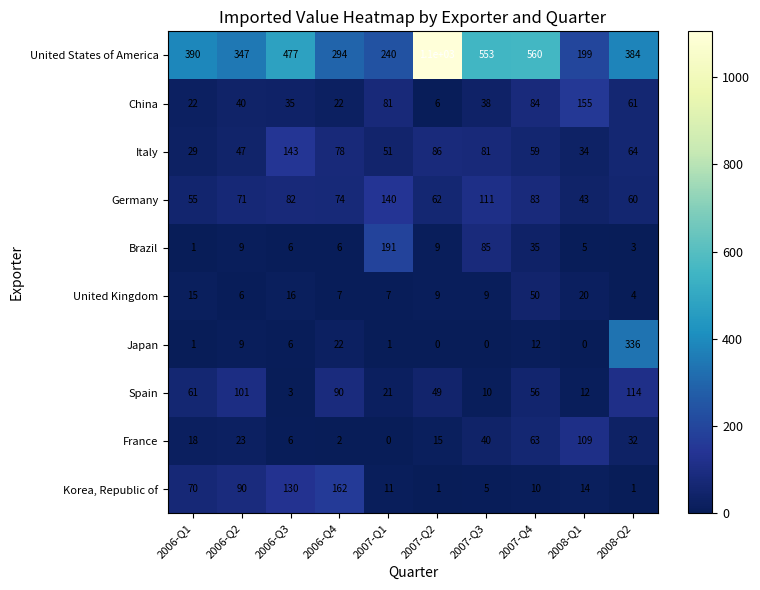

Which series changed the most between 2006-Q3 and 2007-Q4?

Korea, Republic of